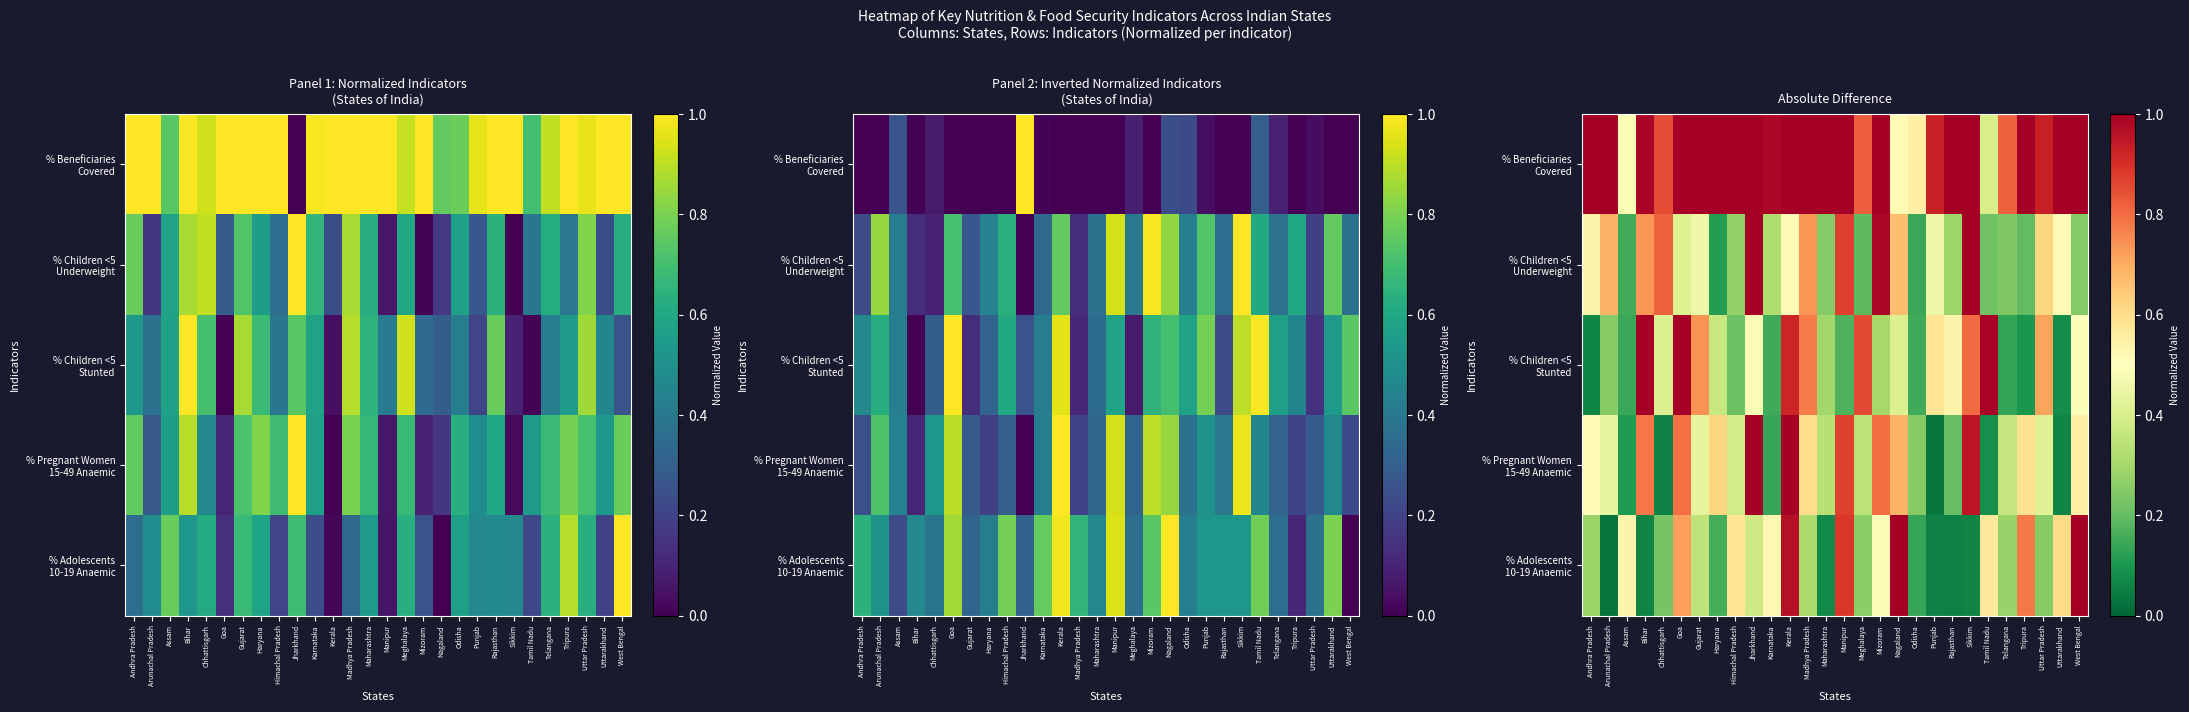

What value does the % Beneficiaries Covered series have at Uttarakhand?

1.0